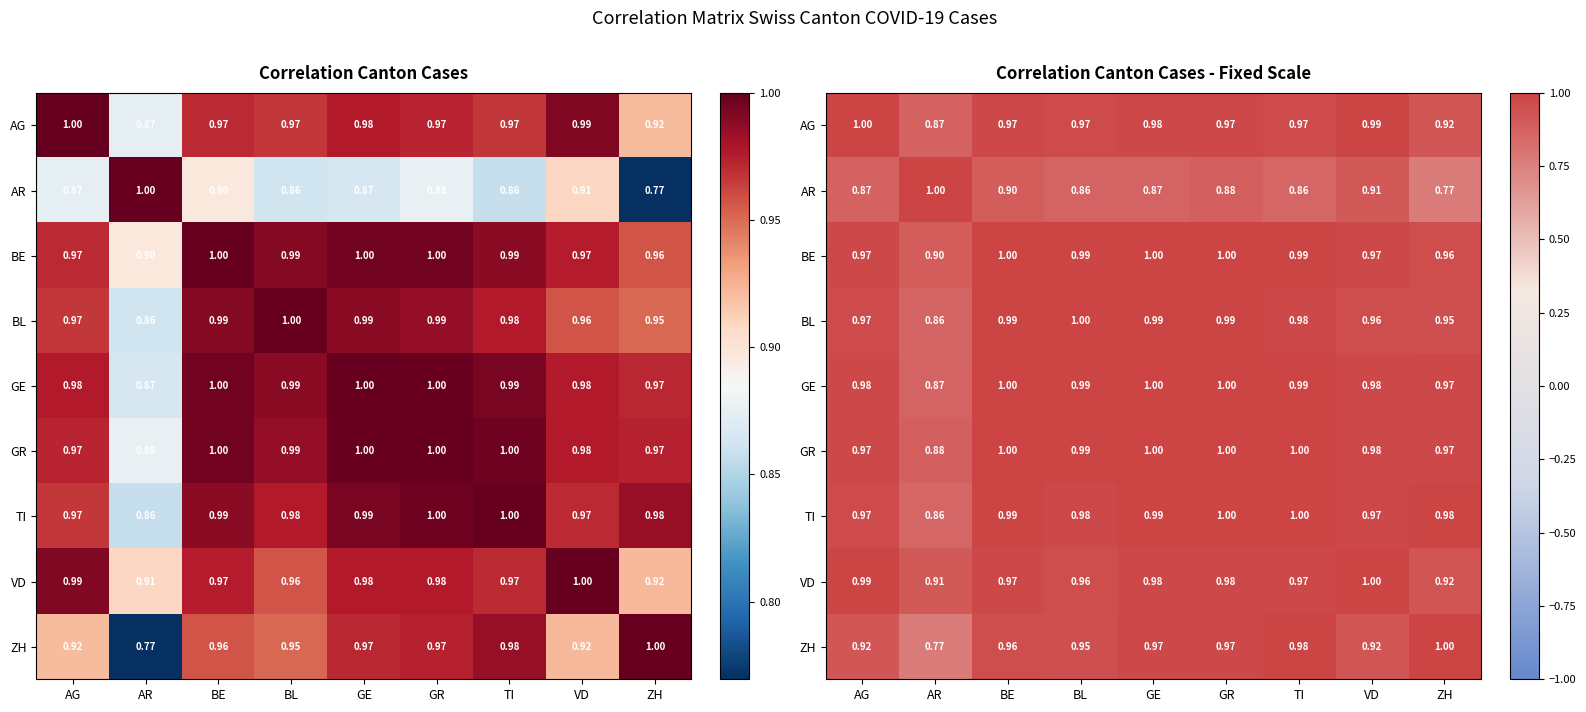

At which label is BL closest to 0?

AR